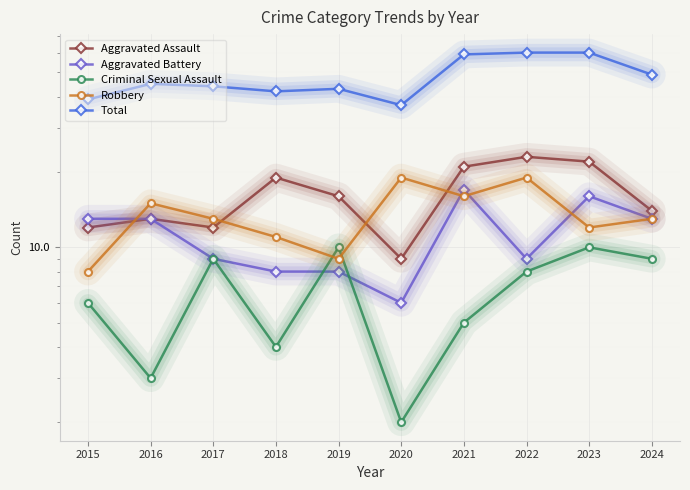

At which category is the sum across all series the highest?

2023